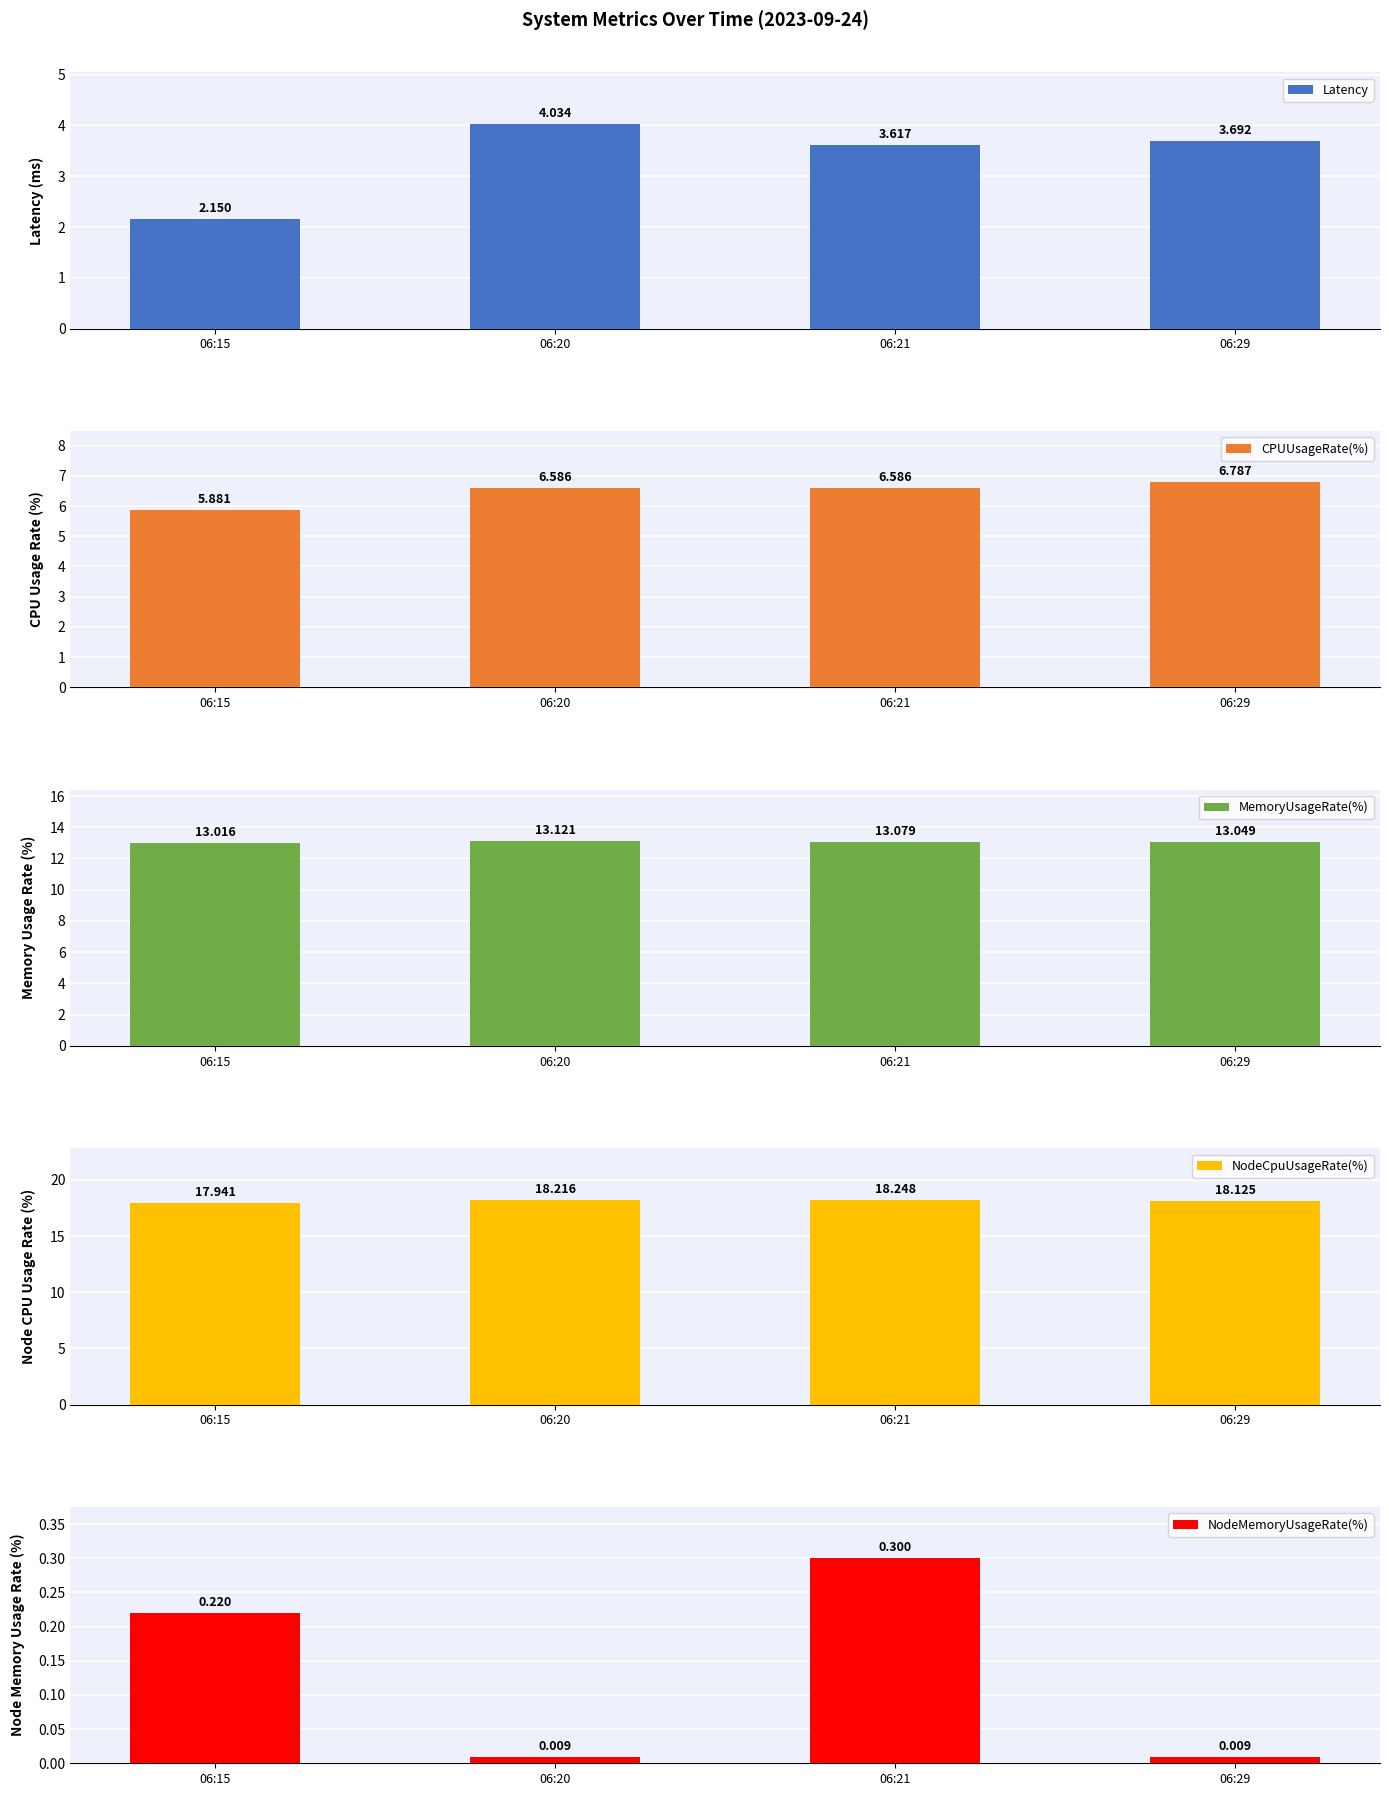

What is the greatest value displayed?

18.2